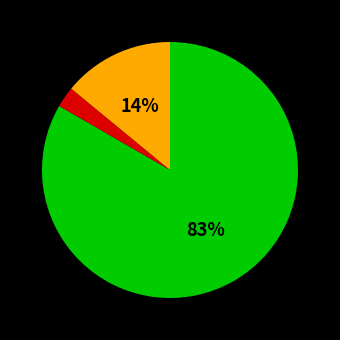

How many slices are in this pie chart?

3